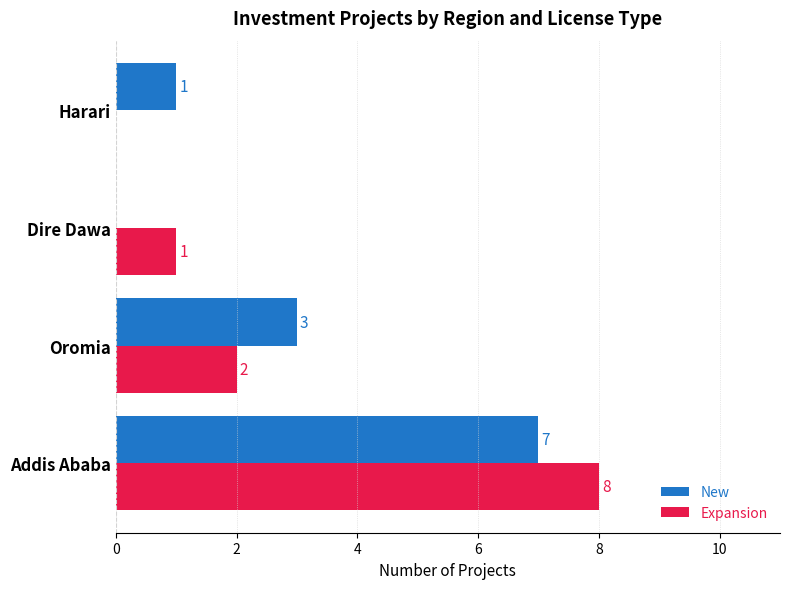

What is the average value of the Expansion series?

3